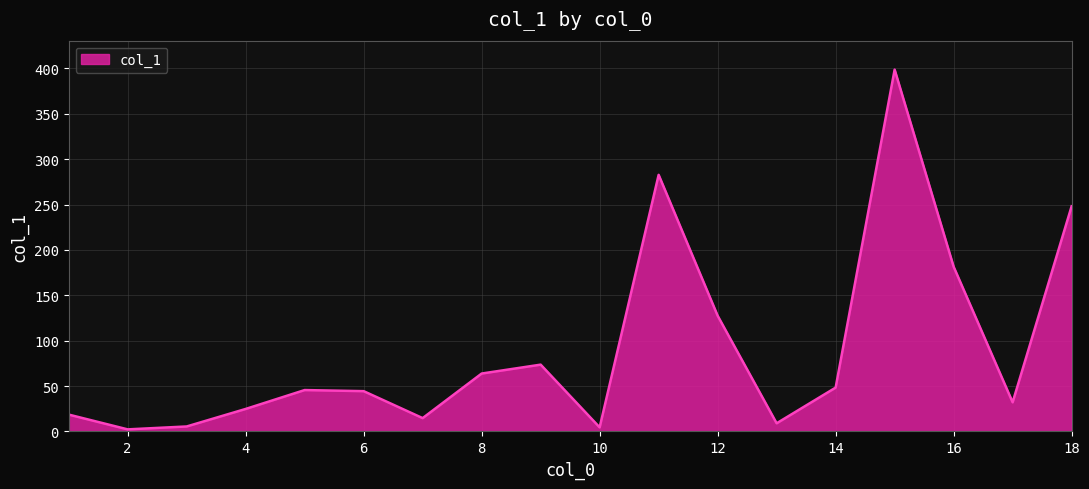

What is the greatest value displayed?

398.6